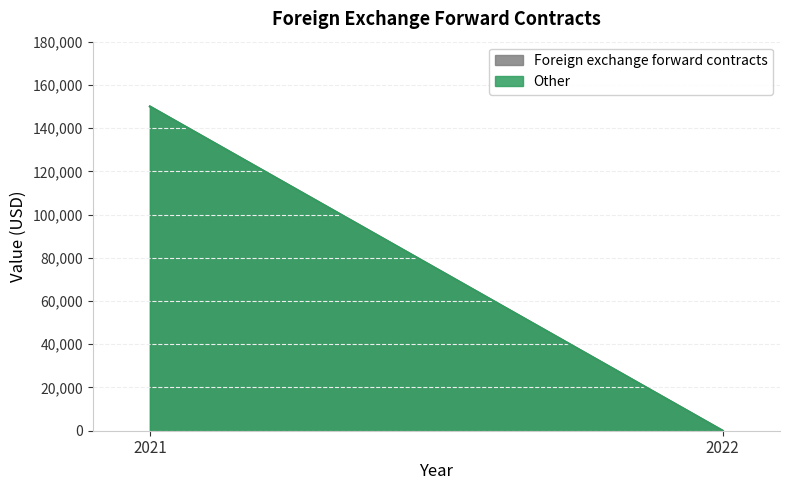

At which category does the chart reach its peak across all series?

2021